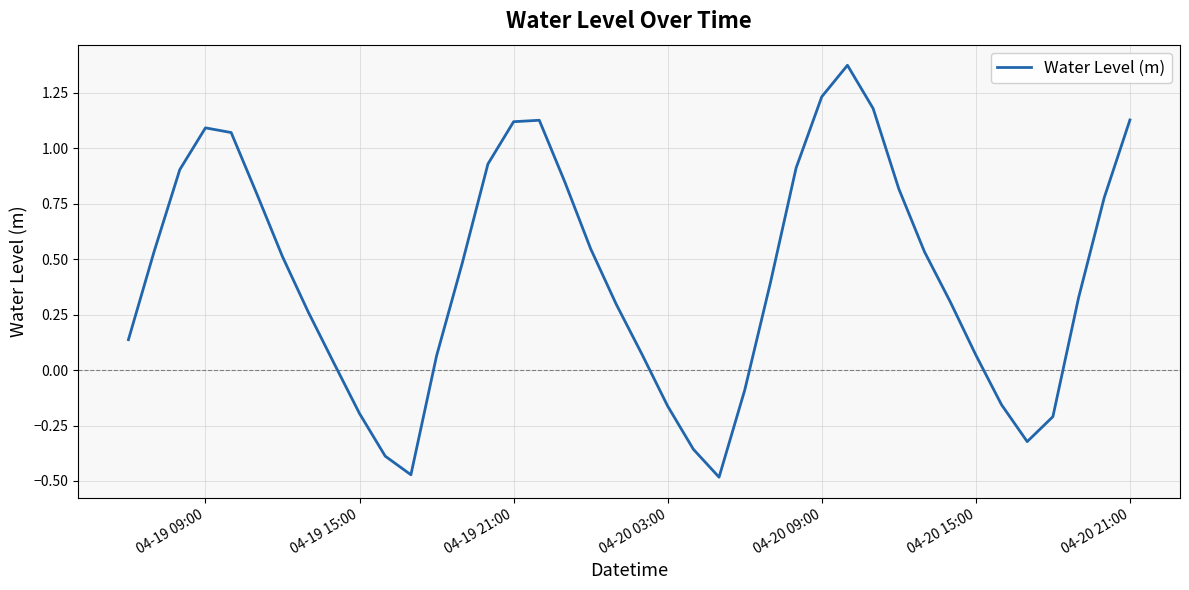

How many interior local peaks (higher than both neighbors) does the data have?

3